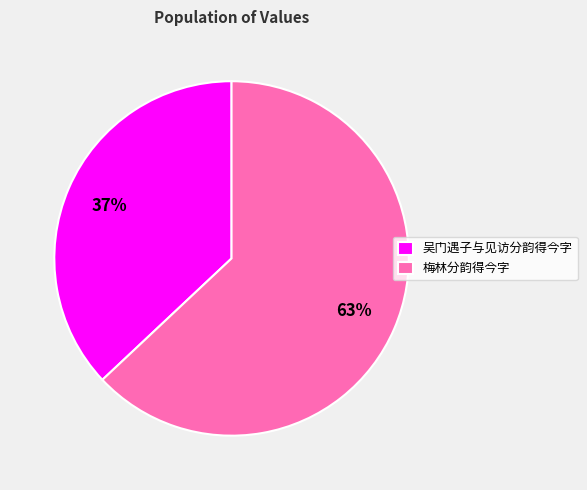

What percentage is the 吴门遇子与见访分韵得今字 slice, to the nearest percent?

37%